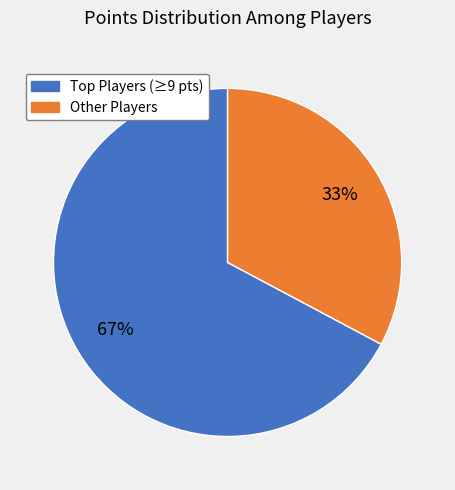

Is there a majority slice in this chart?

Yes